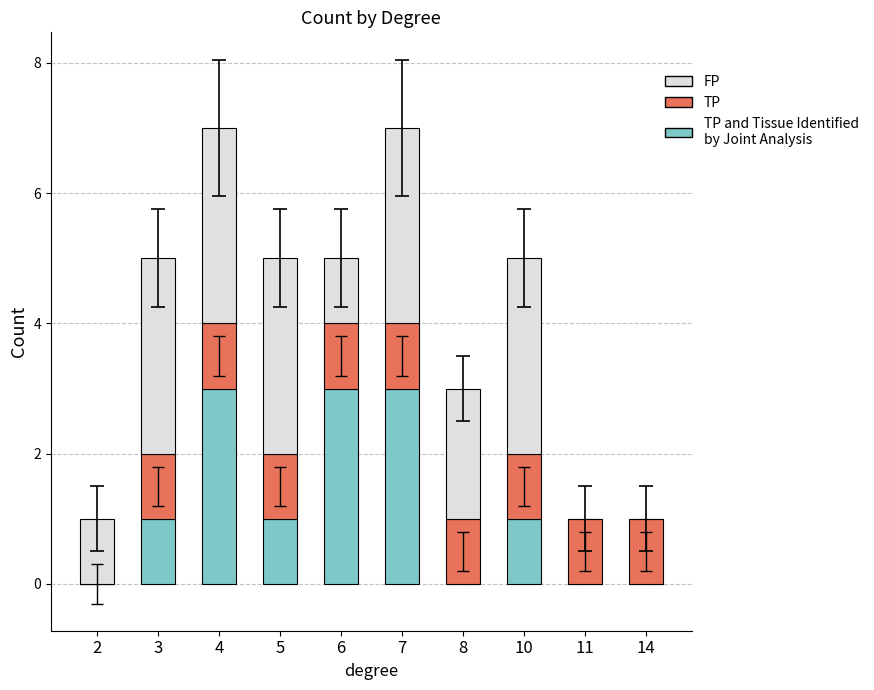

Rank the categories by TP and Tissue Identified by Joint Analysis value from lowest to highest.

2, 8, 11, 14, 3, 5, 10, 4, 6, 7